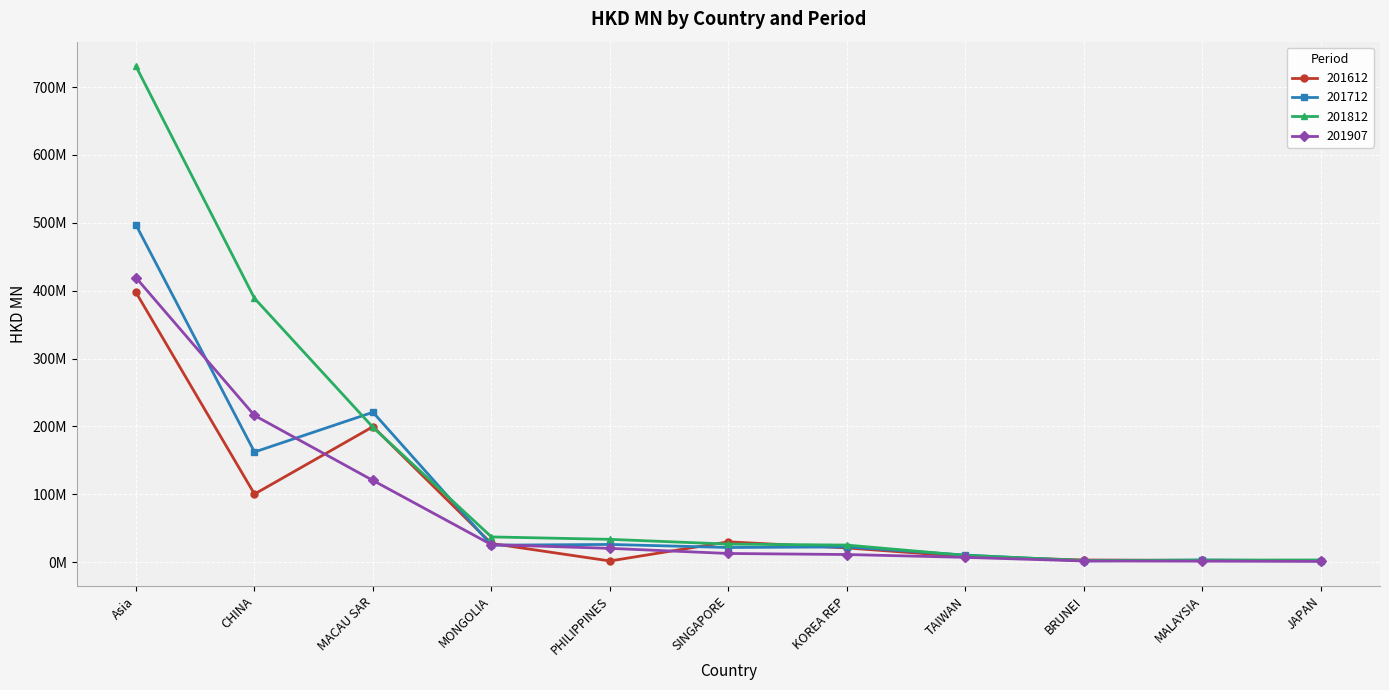

The 201712 series shows 36.7 at MONGOLIA. True or false?

False